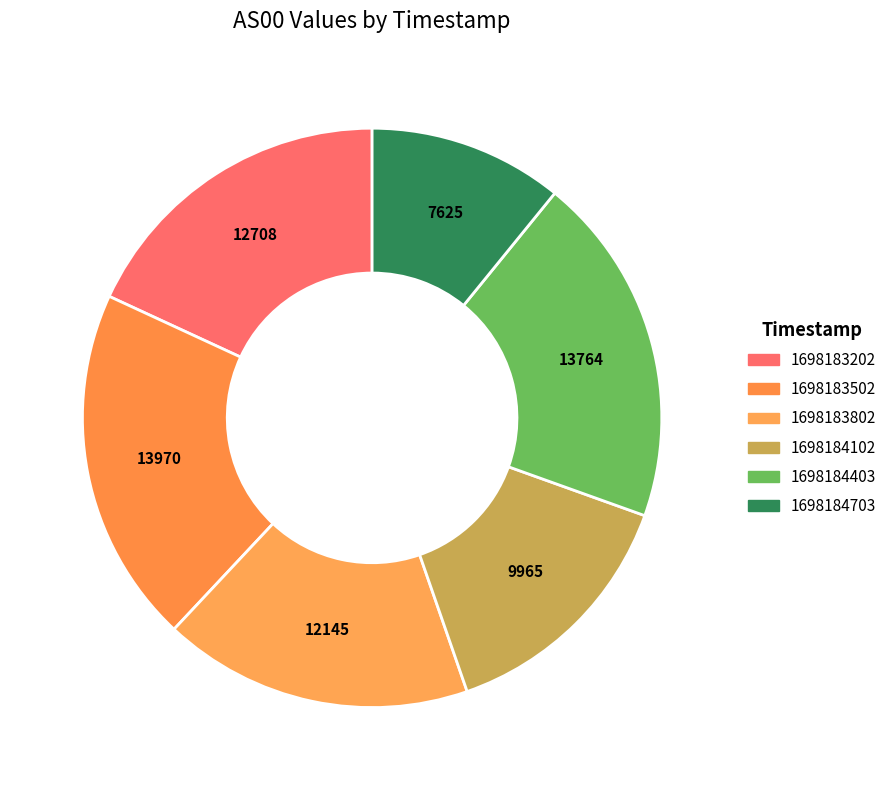

How many slices are in this pie chart?

6